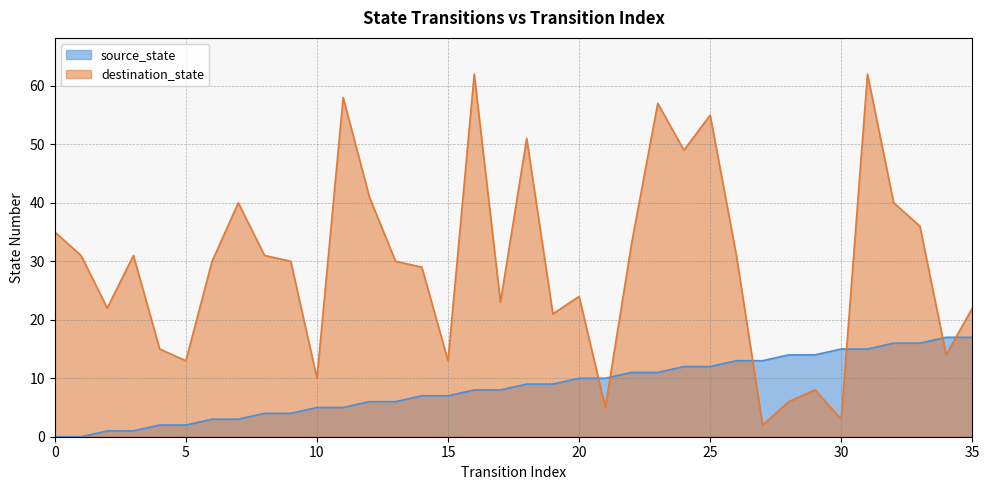

What are all the series names shown in the legend?

source_state, destination_state